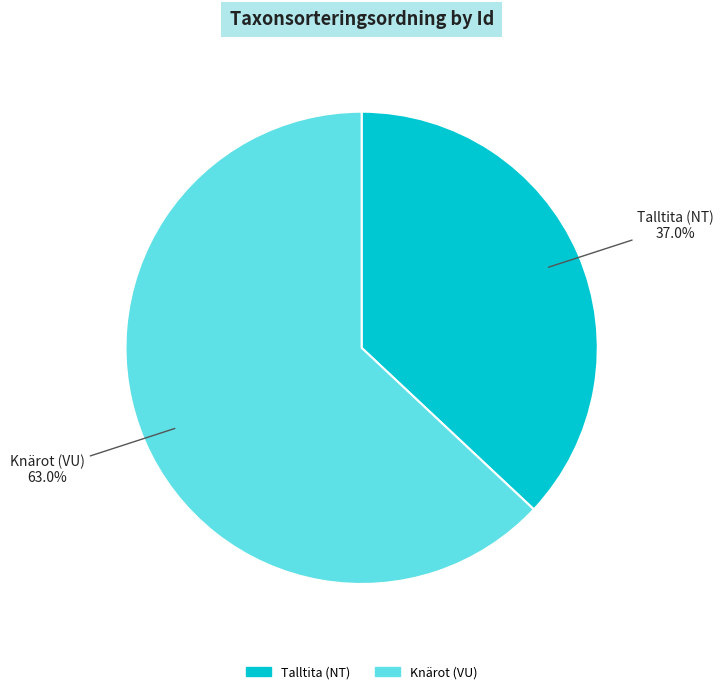

Is there a majority slice in this chart?

Yes